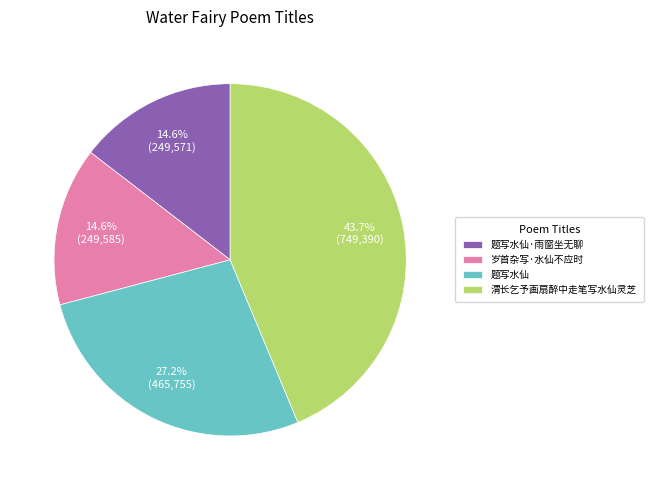

The 题写水仙 slice represents 18% of the pie. True or false?

False